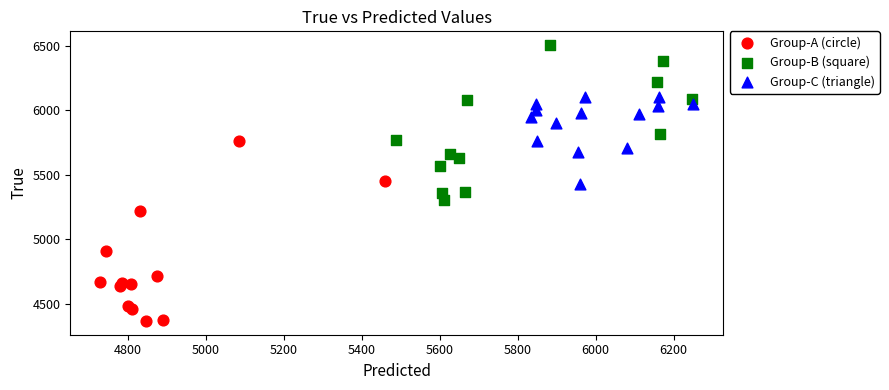

Which series has the largest Y range (max minus min)?

Group-A (circle)